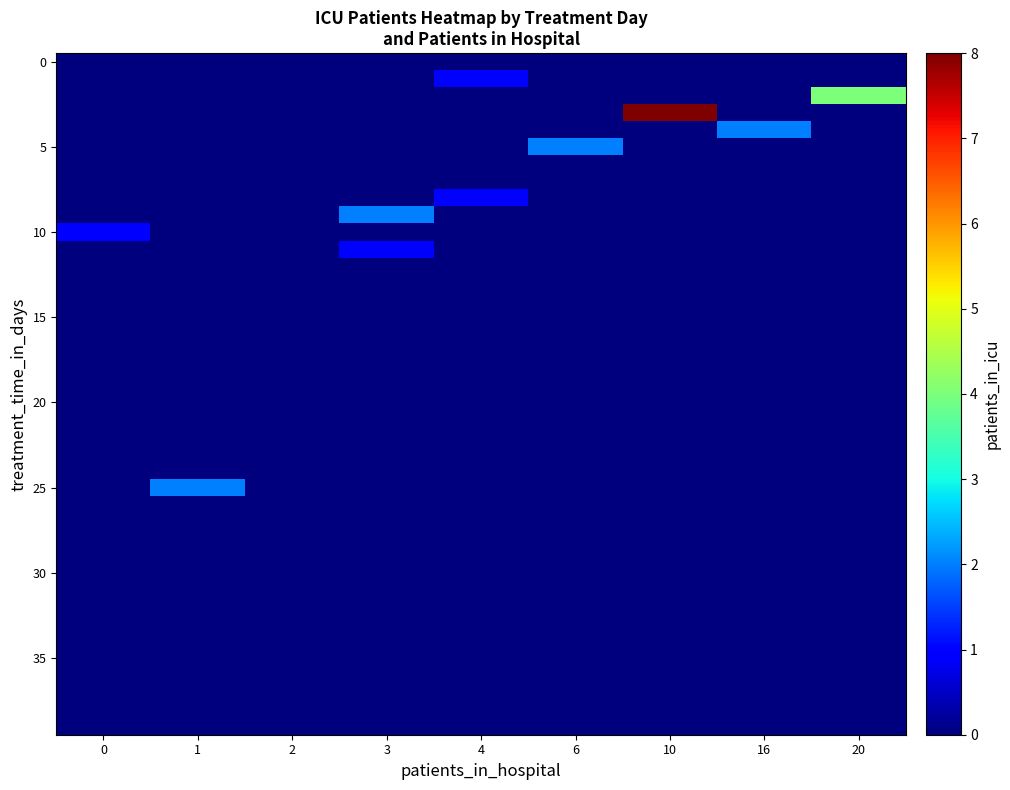

What is the greatest value displayed?

8